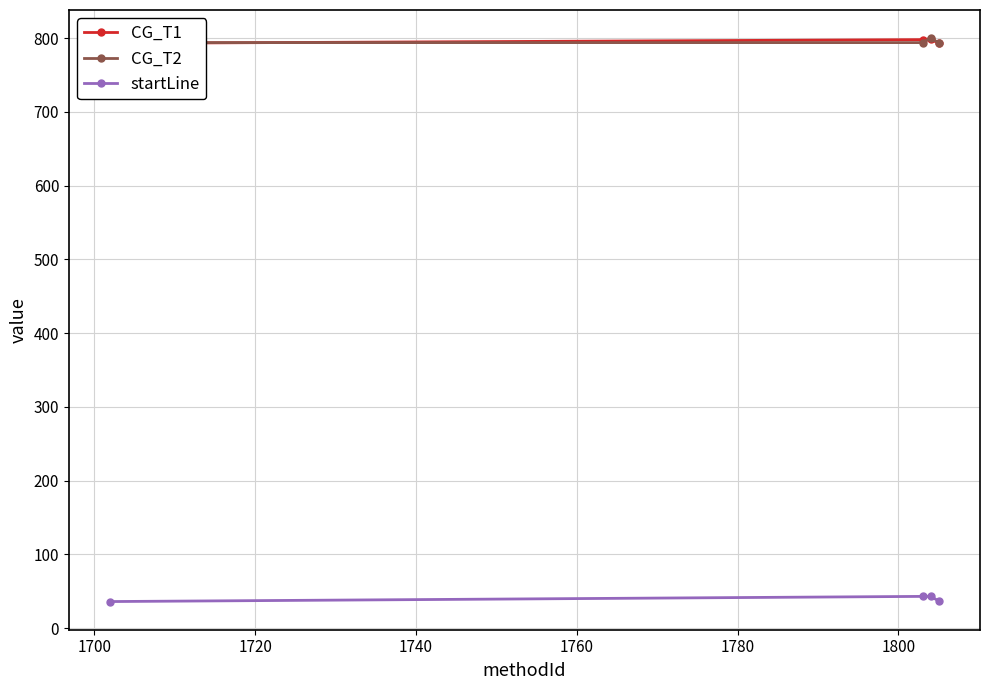

What is the highest value of the startLine series?

43